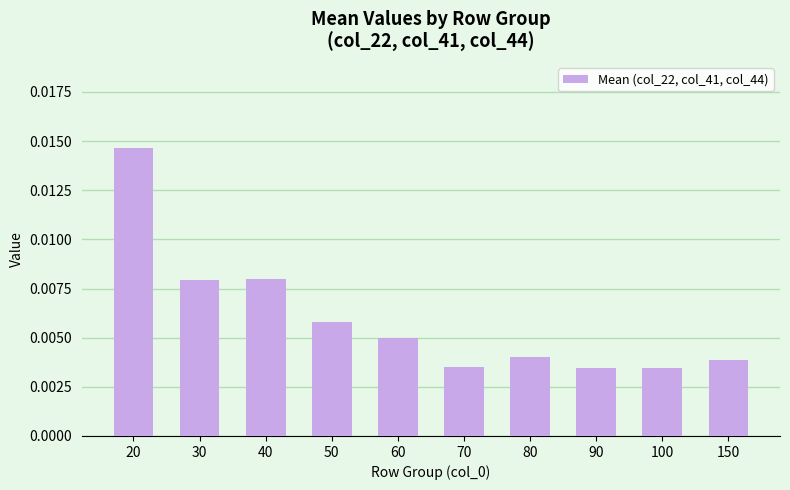

How many values are between 0 and 1?

10